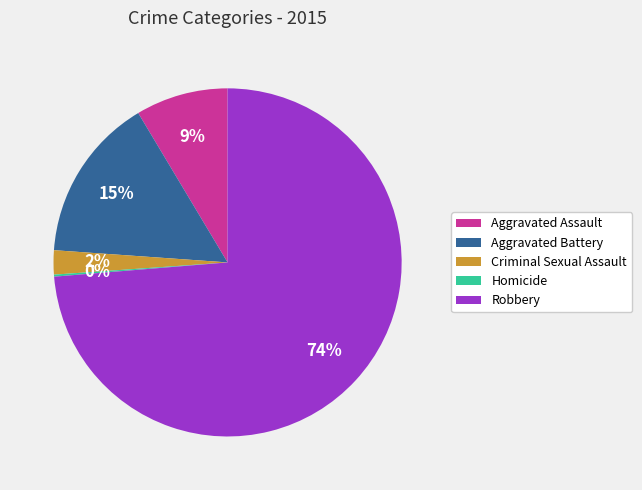

Which slice represents more than half of the pie?

Robbery